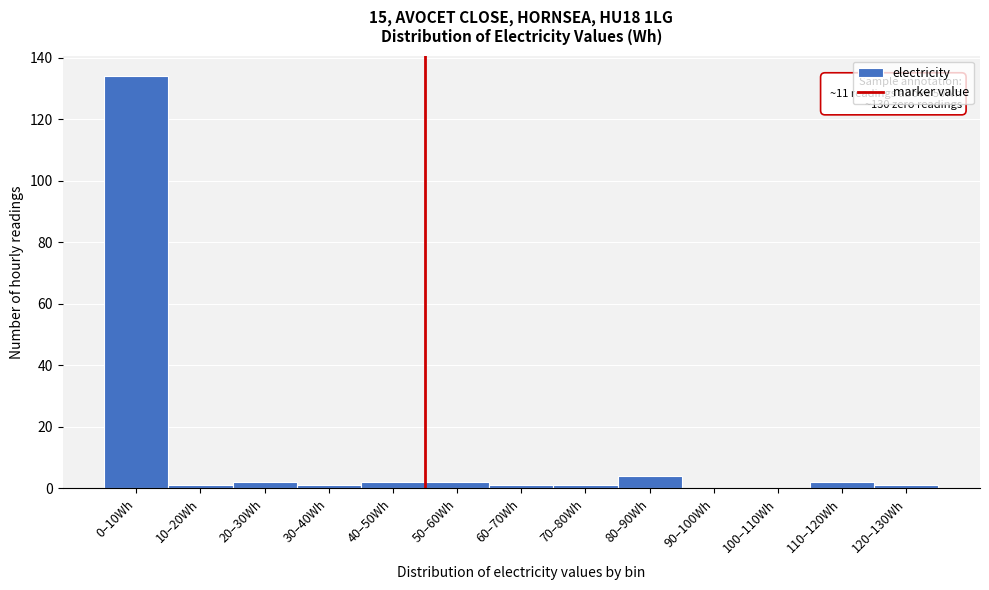

Reading left to right, transcribe all the data shown in this chart.

0–10Wh=134	10–20Wh=1	20–30Wh=2	30–40Wh=1	40–50Wh=2	50–60Wh=2	60–70Wh=1	70–80Wh=1	80–90Wh=4	90–100Wh=0	100–110Wh=0	110–120Wh=2	120–130Wh=1